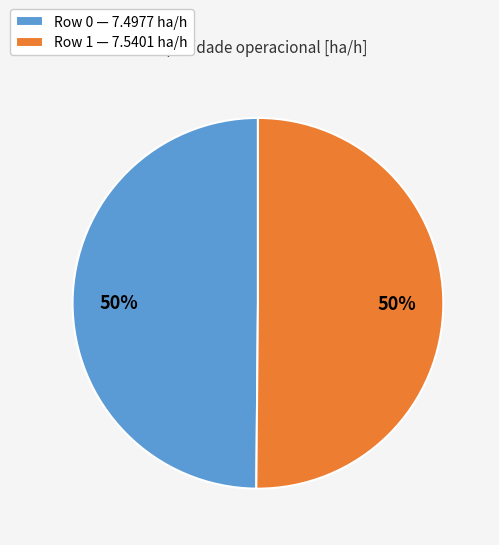

To the nearest percent, what is the combined percentage of Row 1 — 7.5401 ha/h and Row 0 — 7.4977 ha/h?

100%